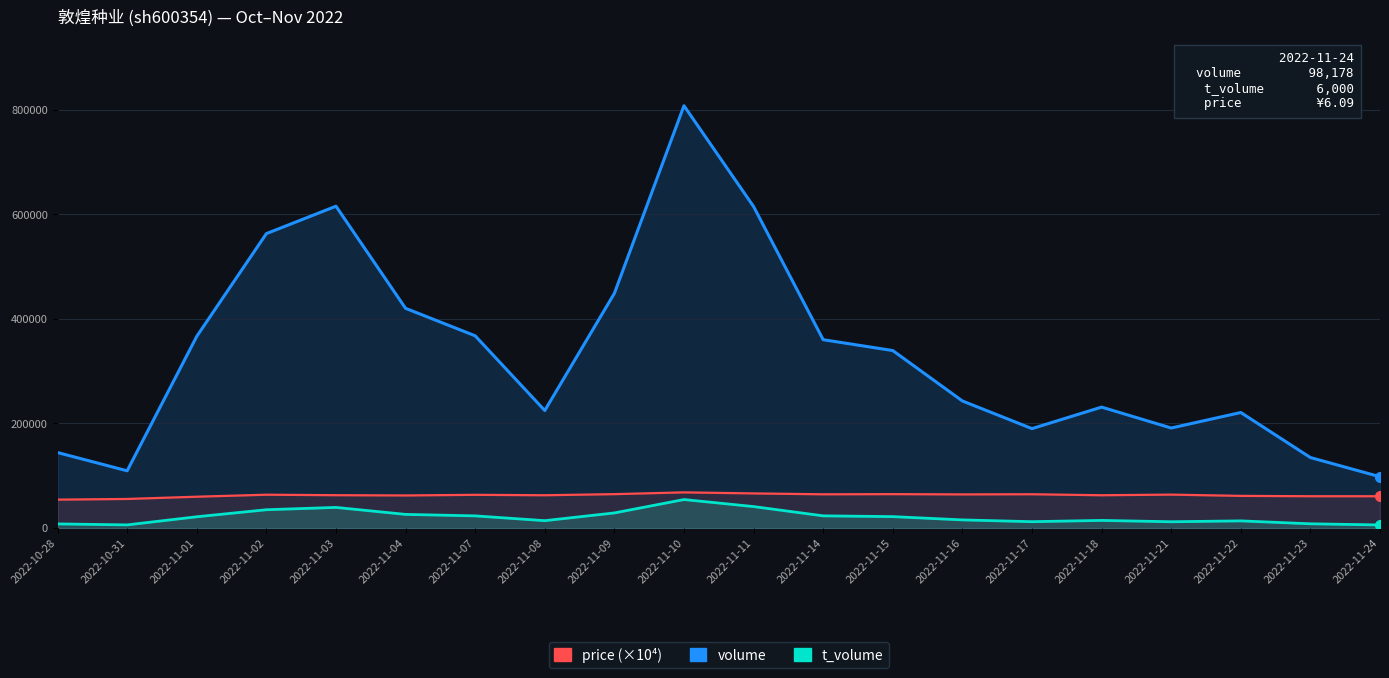

What is the sum of all volume values?

6693175.0